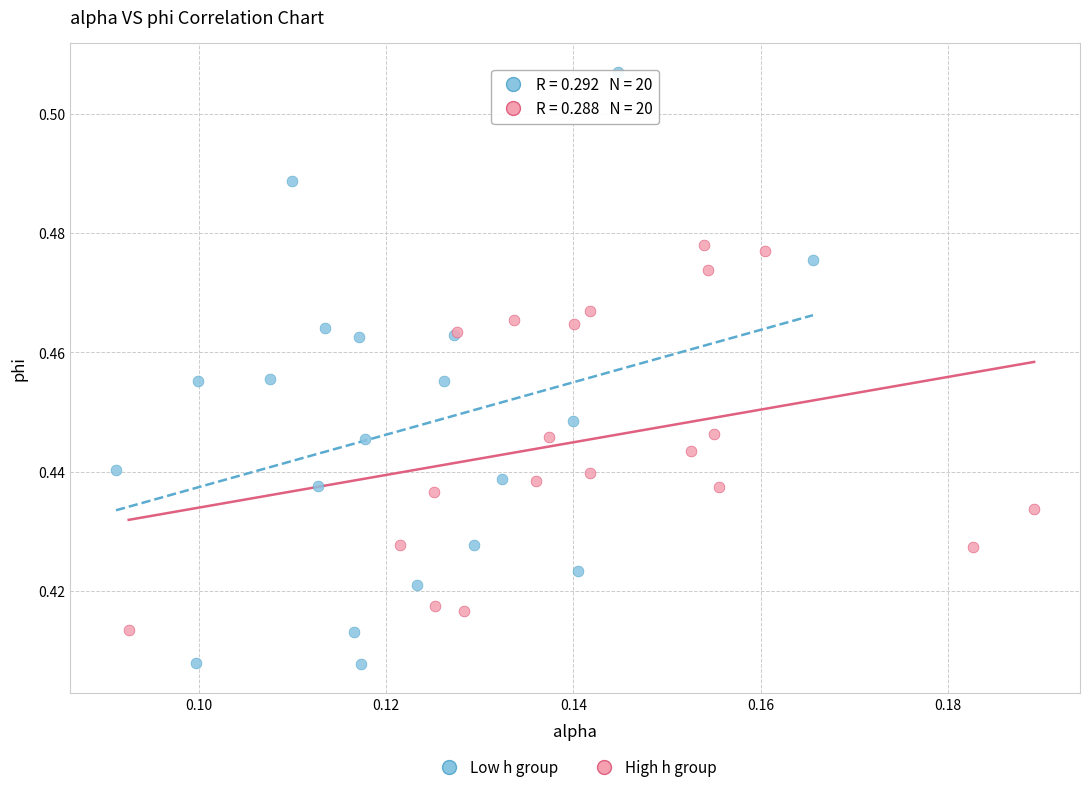

Which series reaches the maximum Y coordinate?

Low h group